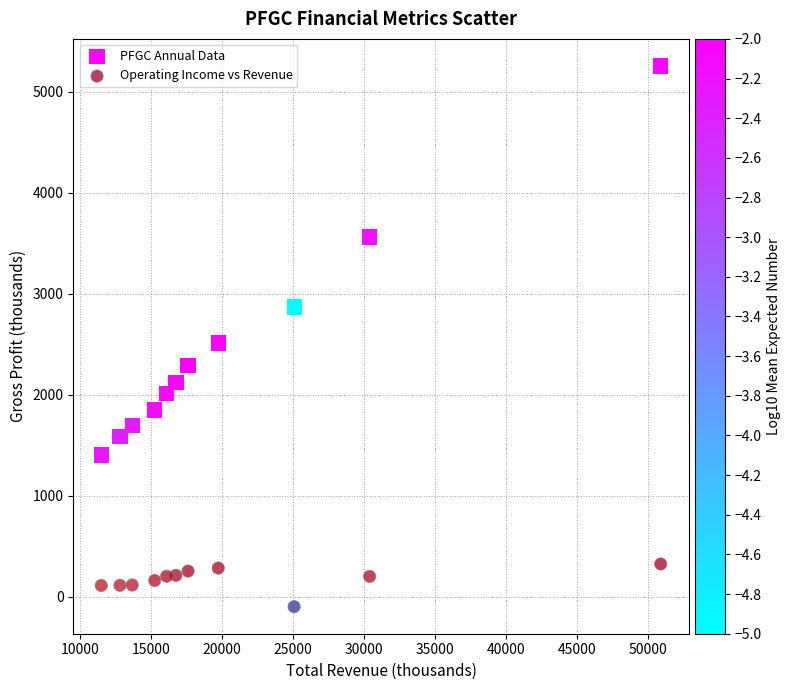

Which series contains the lowest Y value?

Operating Income vs Revenue